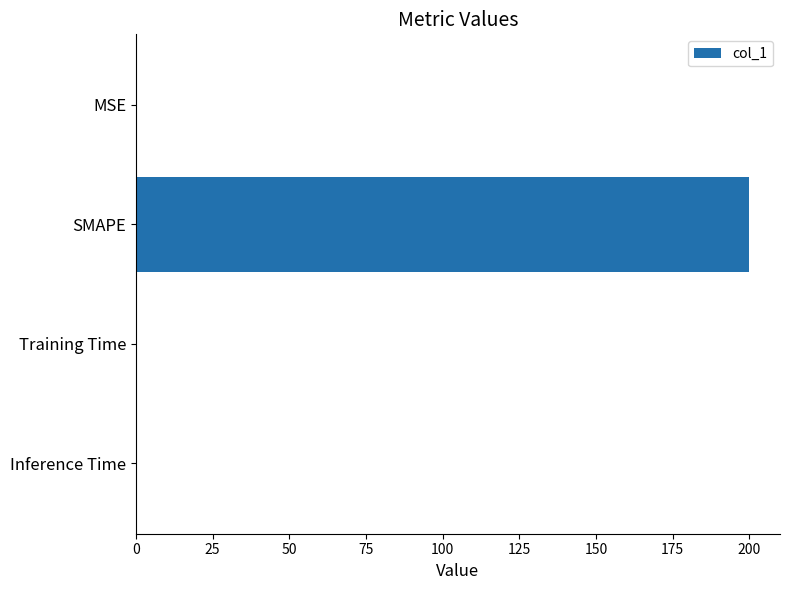

What is the greatest value displayed?

200.0